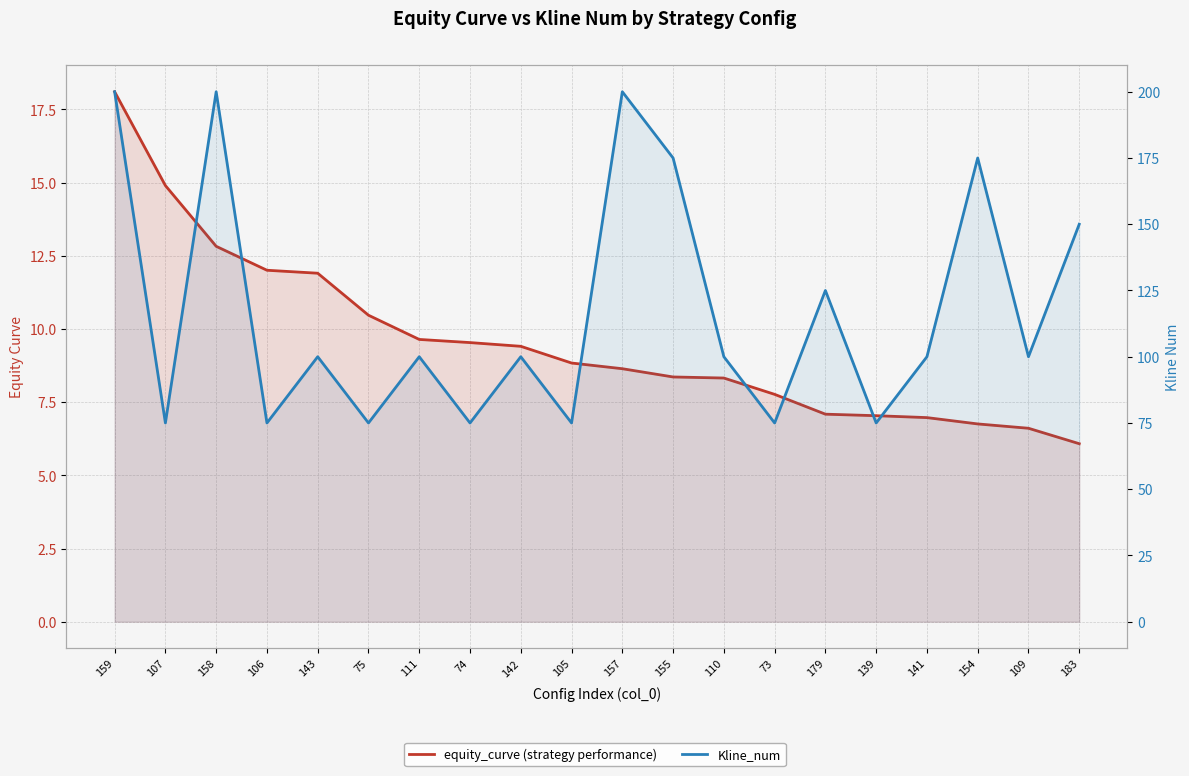

Reading left to right, what are all the values shown in this chart?

equity_curve (strategy performance): 18.1	14.9	12.8	12.0	11.9	10.5	9.6	9.5	9.4	8.8	8.6	8.4	8.3	7.8	7.1	7.0	7.0	6.8	6.6	6.1
Kline_num: 200.0	75.0	200.0	75.0	100.0	75.0	100.0	75.0	100.0	75.0	200.0	175.0	100.0	75.0	125.0	75.0	100.0	175.0	100.0	150.0